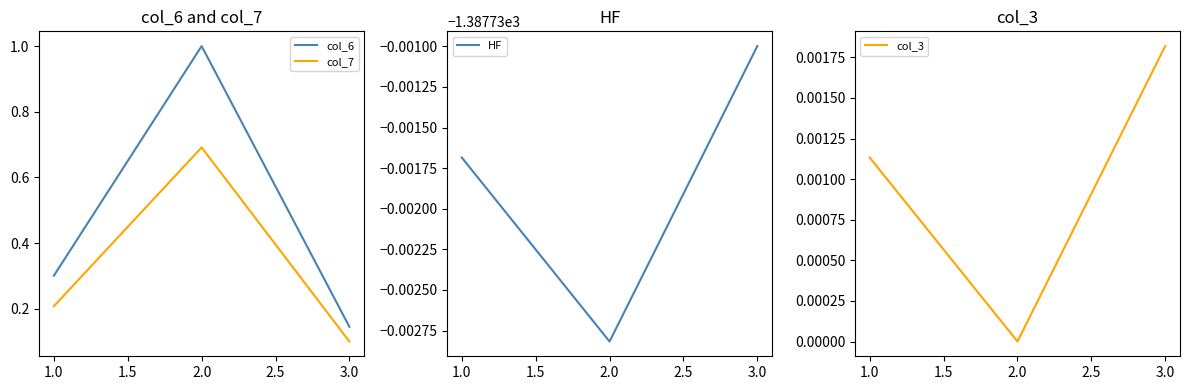

At which label is col_3 closest to 0?

2.0